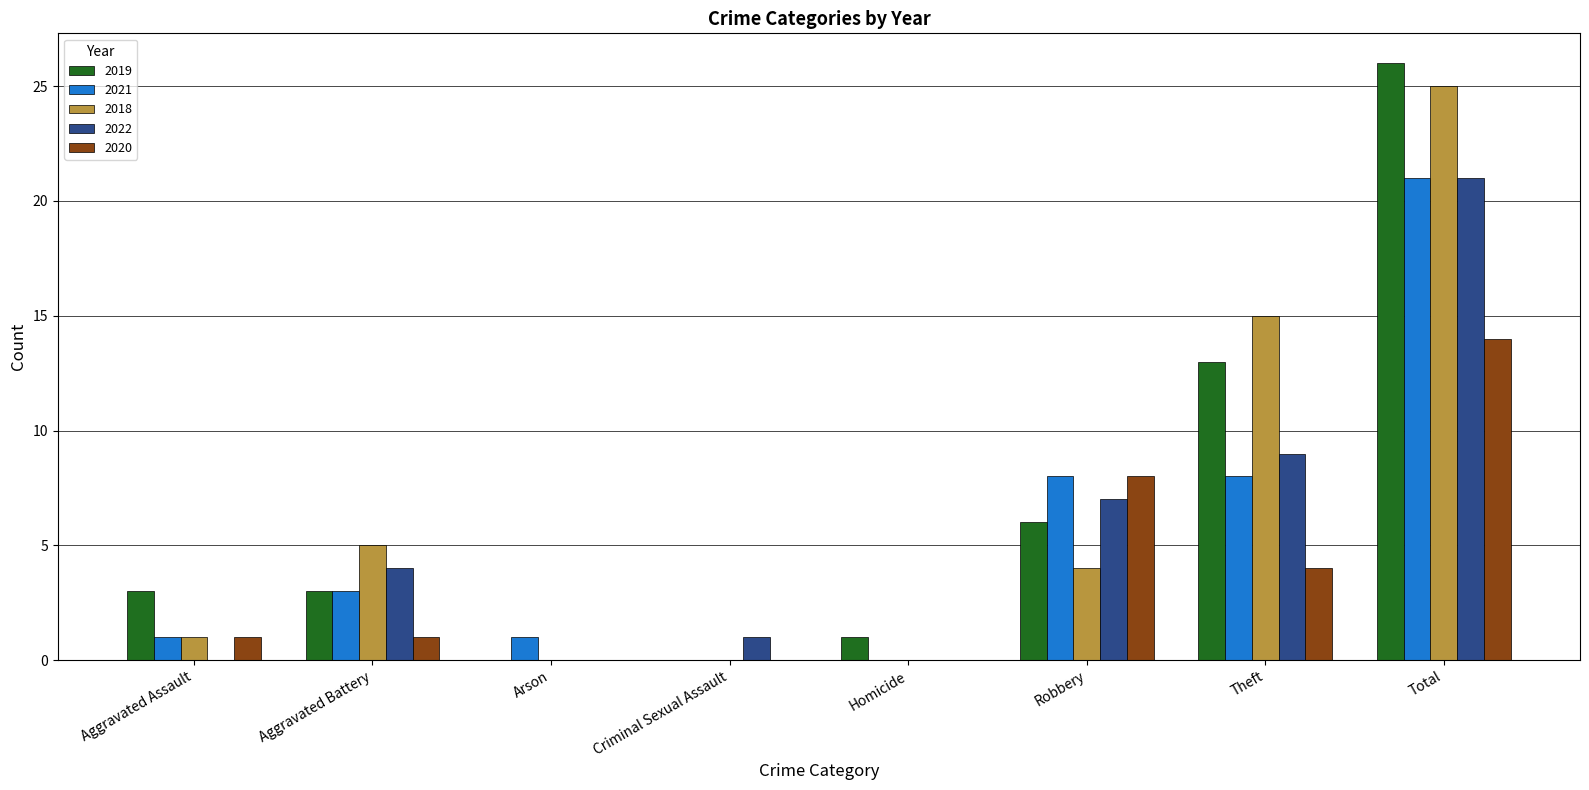

Count the number of categories in the chart.

8